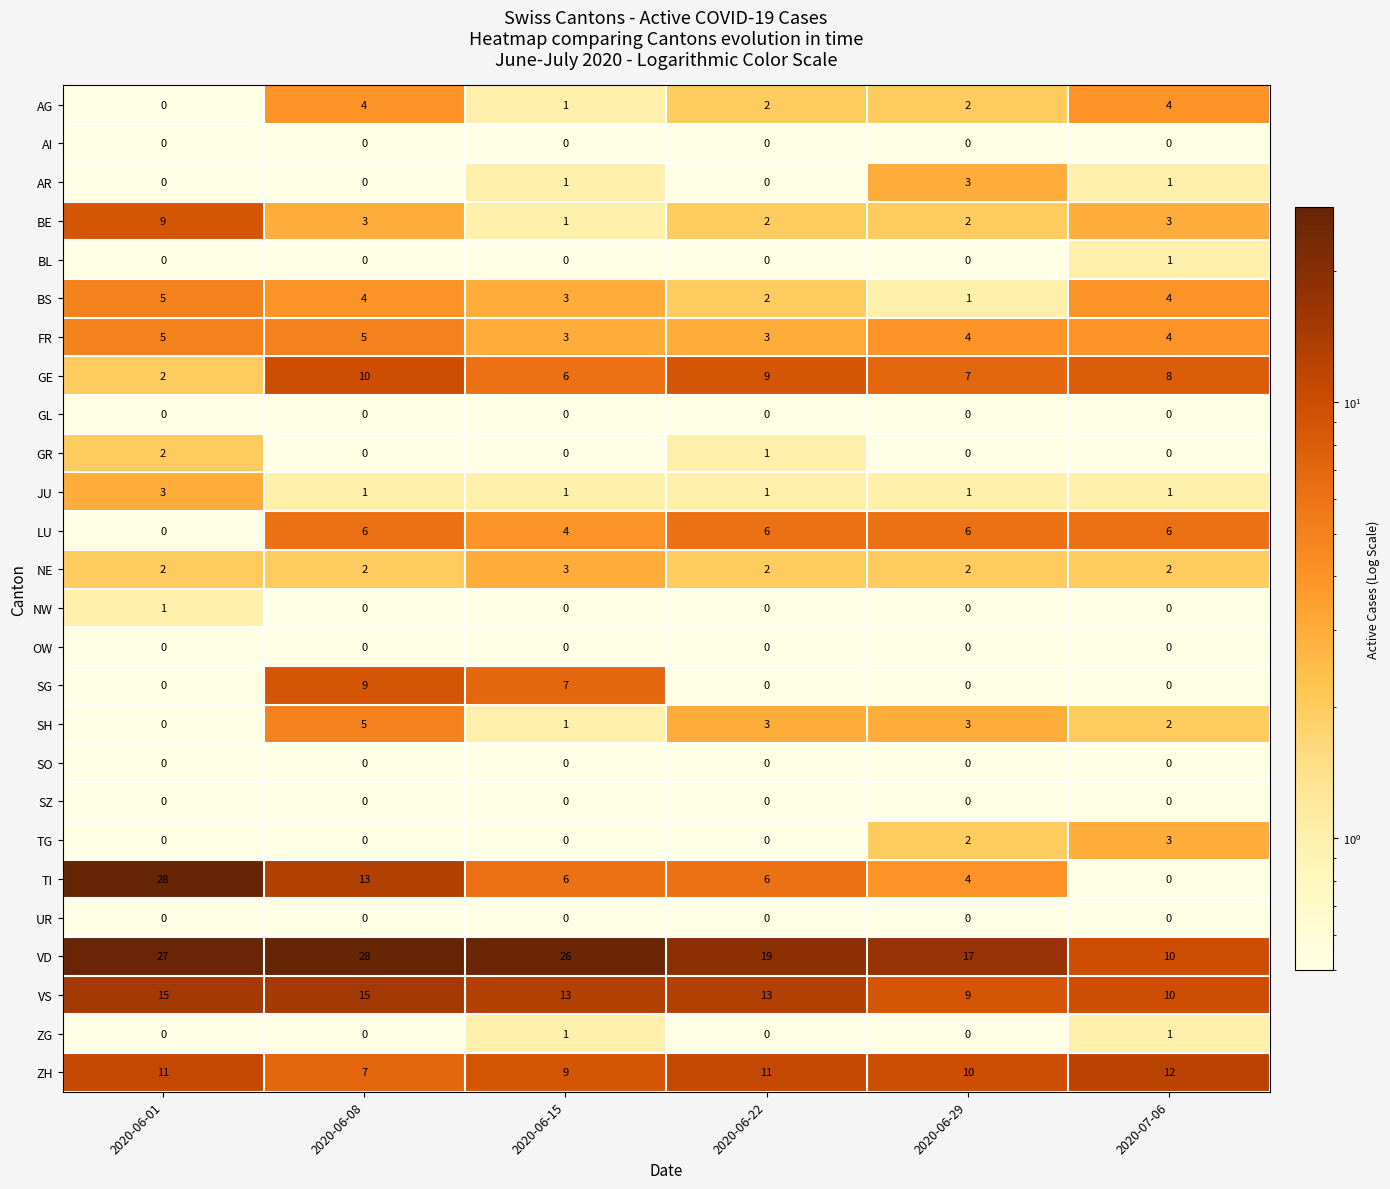

What is the spread (max minus min) of values at 2020-06-08?

28